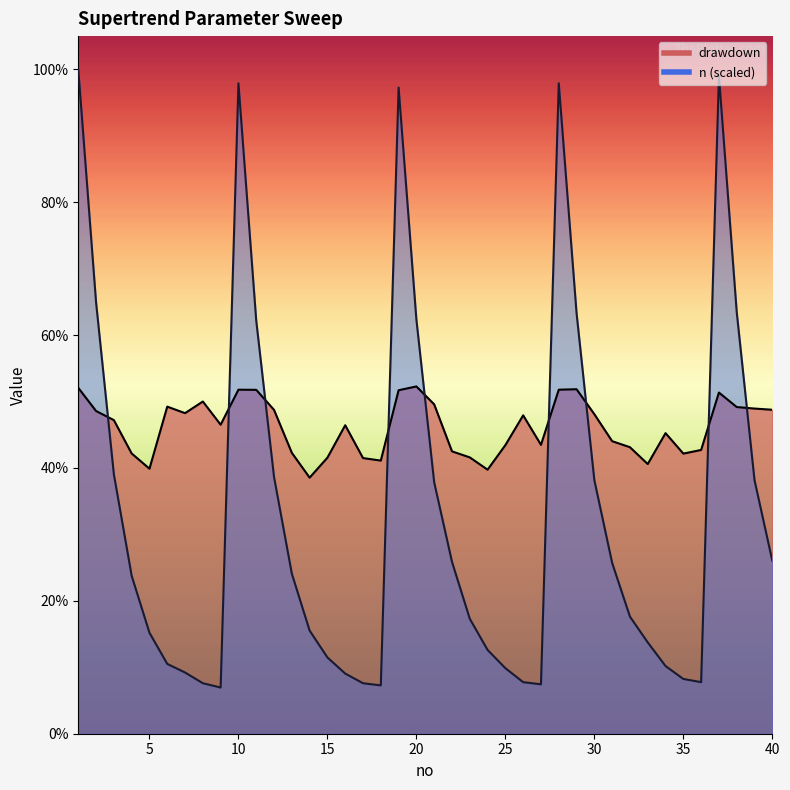

Which label corresponds to the largest value in the chart?

1